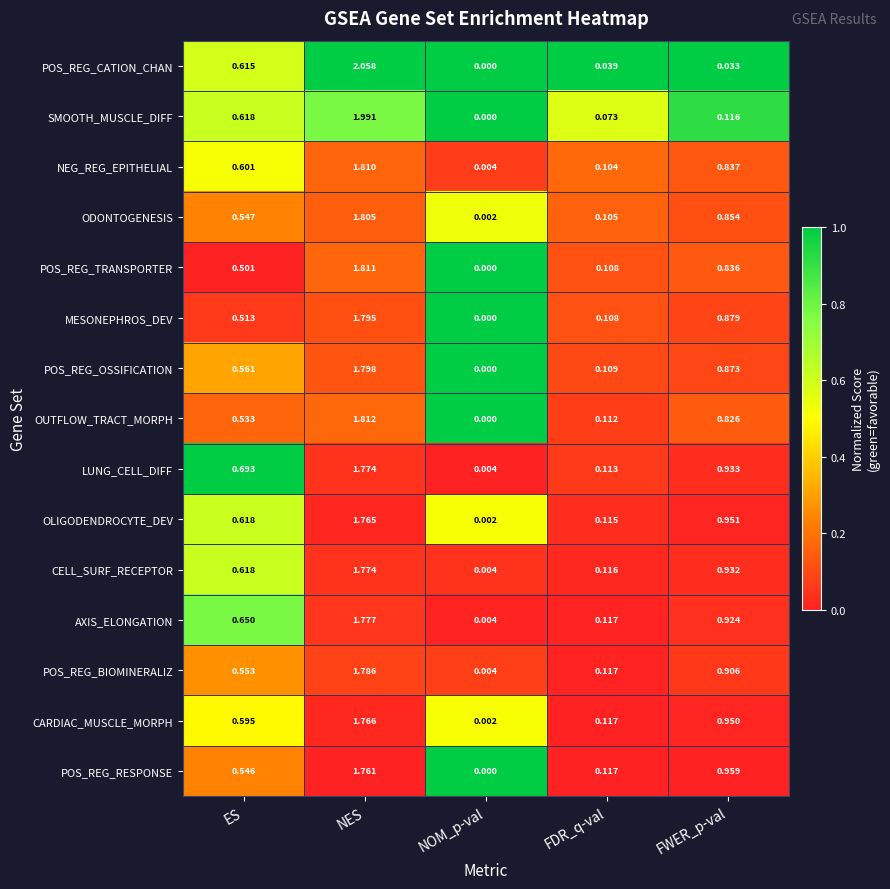

Which series changed the most between ES and FDR_q-val?

LUNG_CELL_DIFF